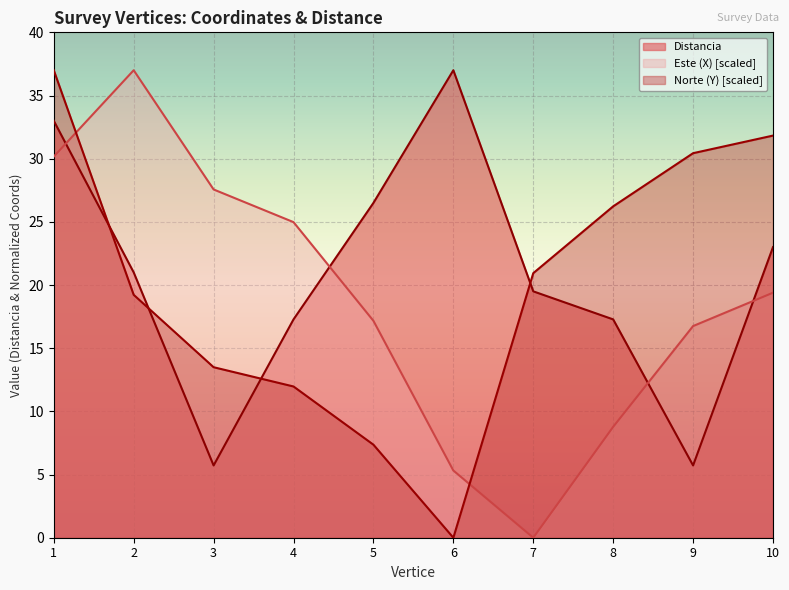

Read the Norte (Y) value at 9.

30.4